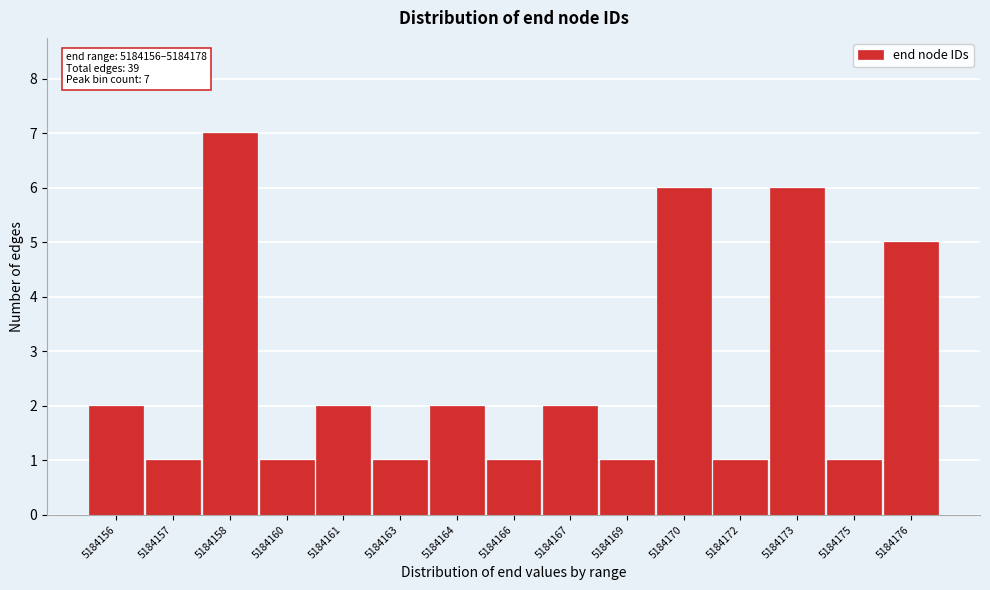

Reading left to right, what are all the values shown in this chart?

2	1	7	1	2	1	2	1	2	1	6	1	6	1	5